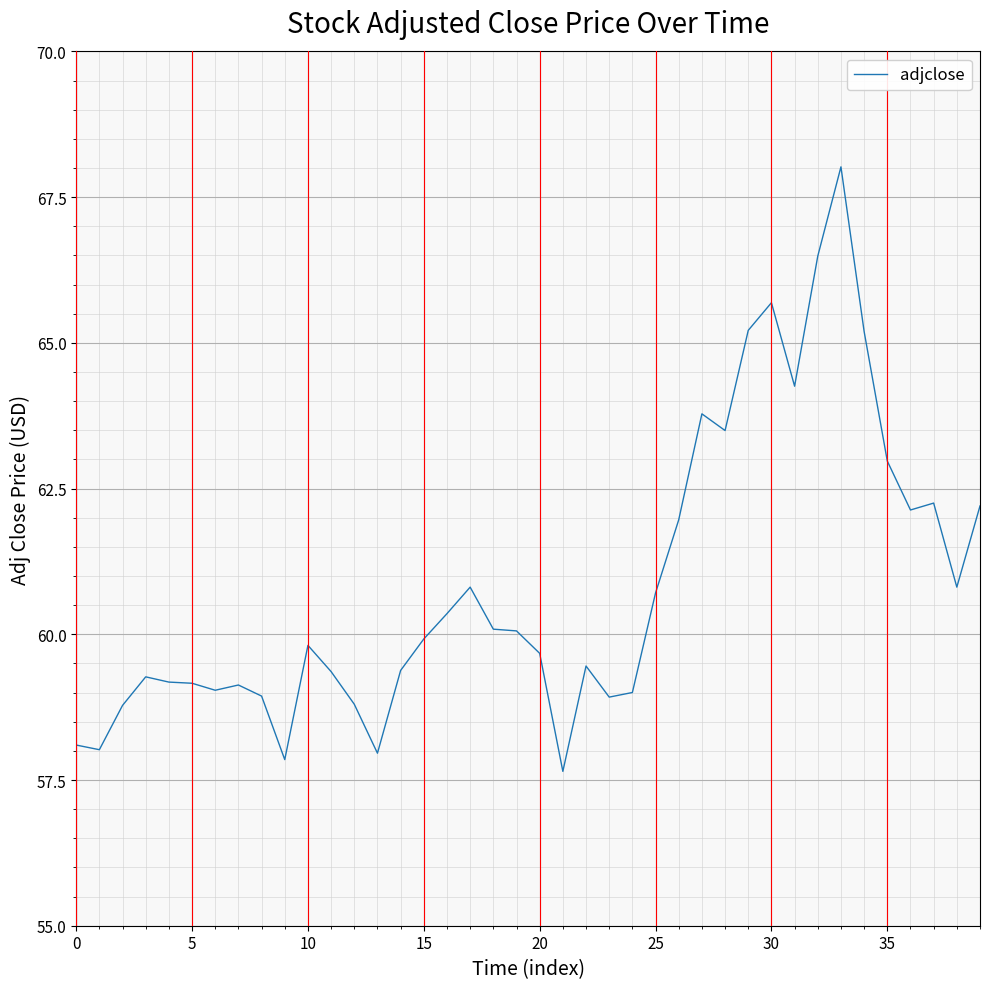

What is the minimum value shown in the chart?

57.6